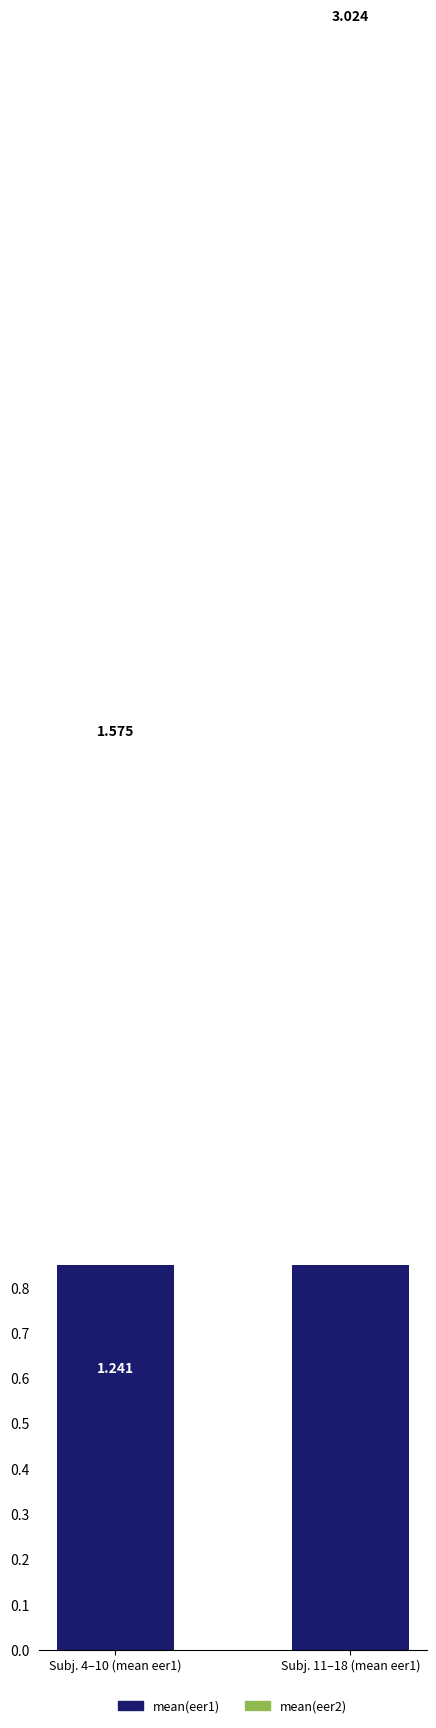

What is the maximum value for mean(eer2)?

3.0